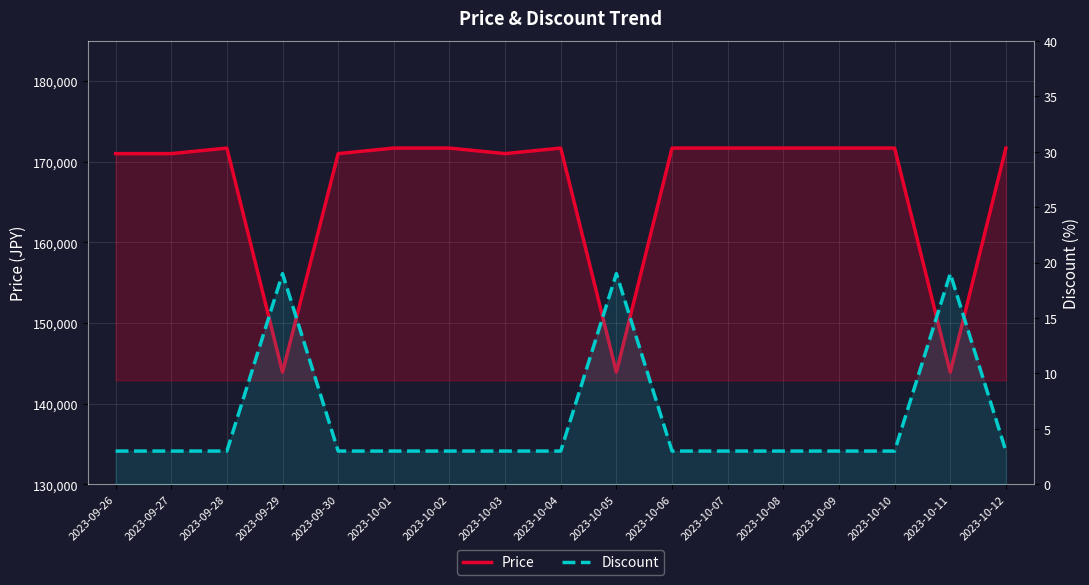

At which category is the sum across all series the highest?

2023-09-28